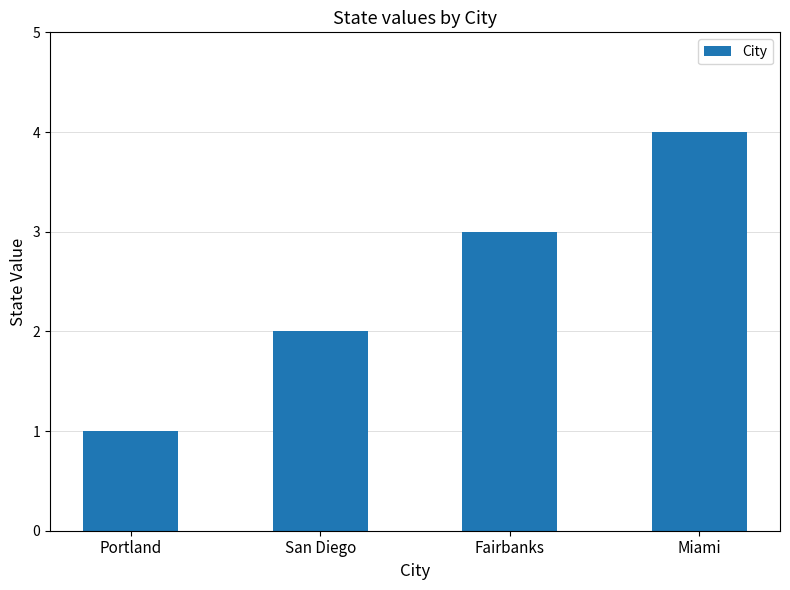

How many bars are there in total?

4